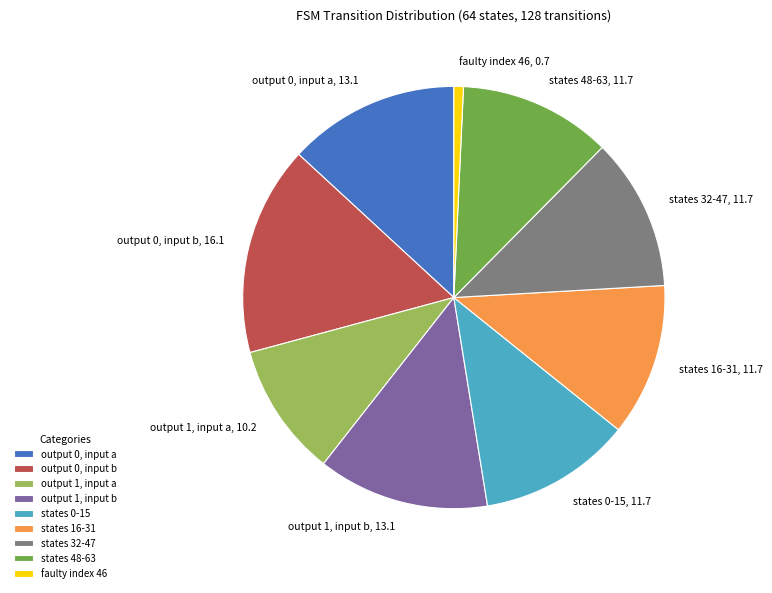

Is the sum of states 48-63 and states 16-31 greater than half?

No